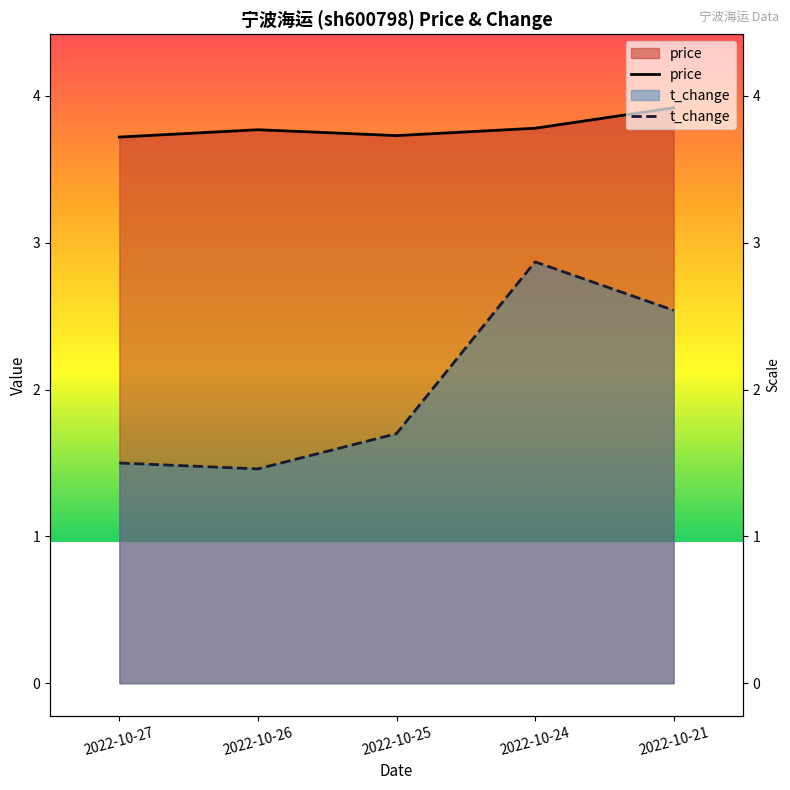

True or false: t_change and price intersect in this chart.

False